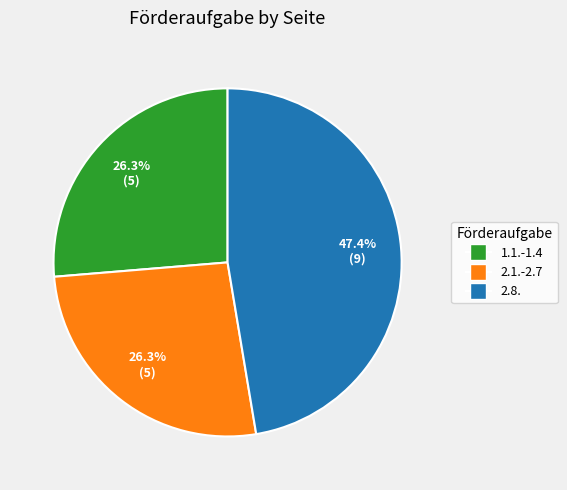

To the nearest percent, what is the difference between the 2.8. and 2.1.-2.7 slice percentages?

21%